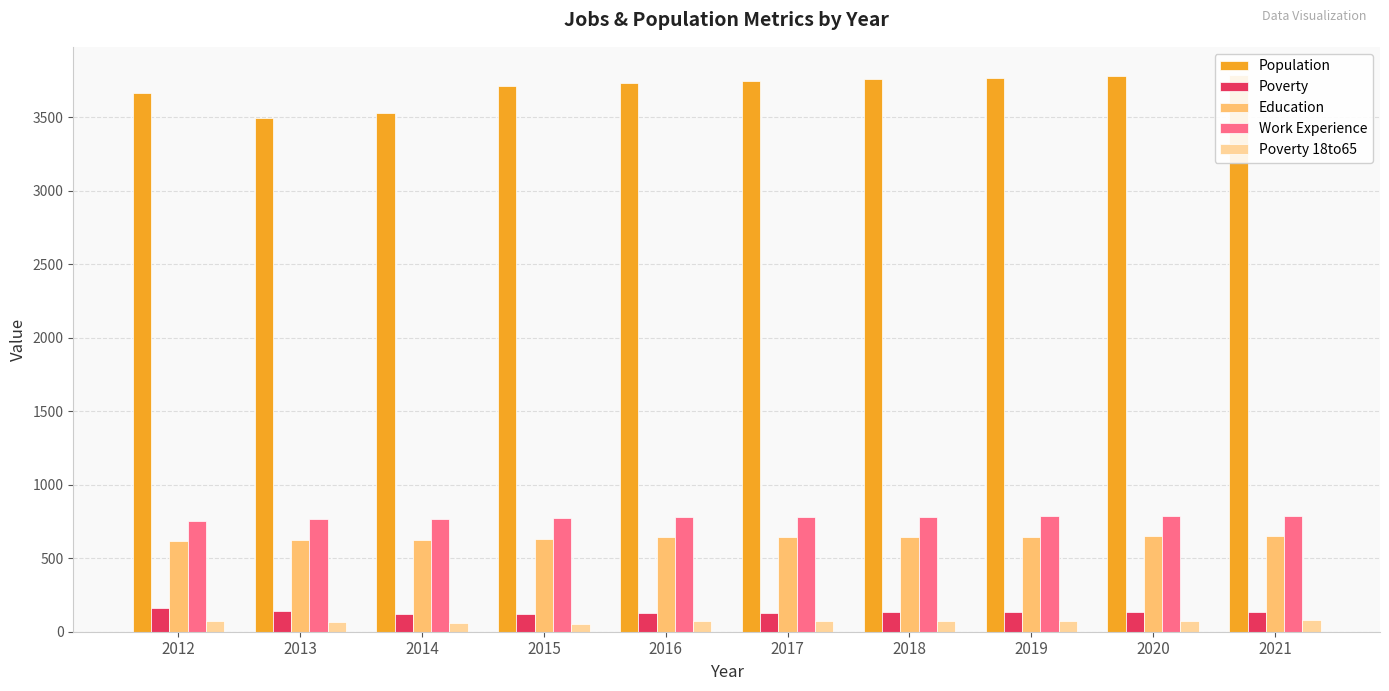

How many values in the Poverty series are below 134?

5